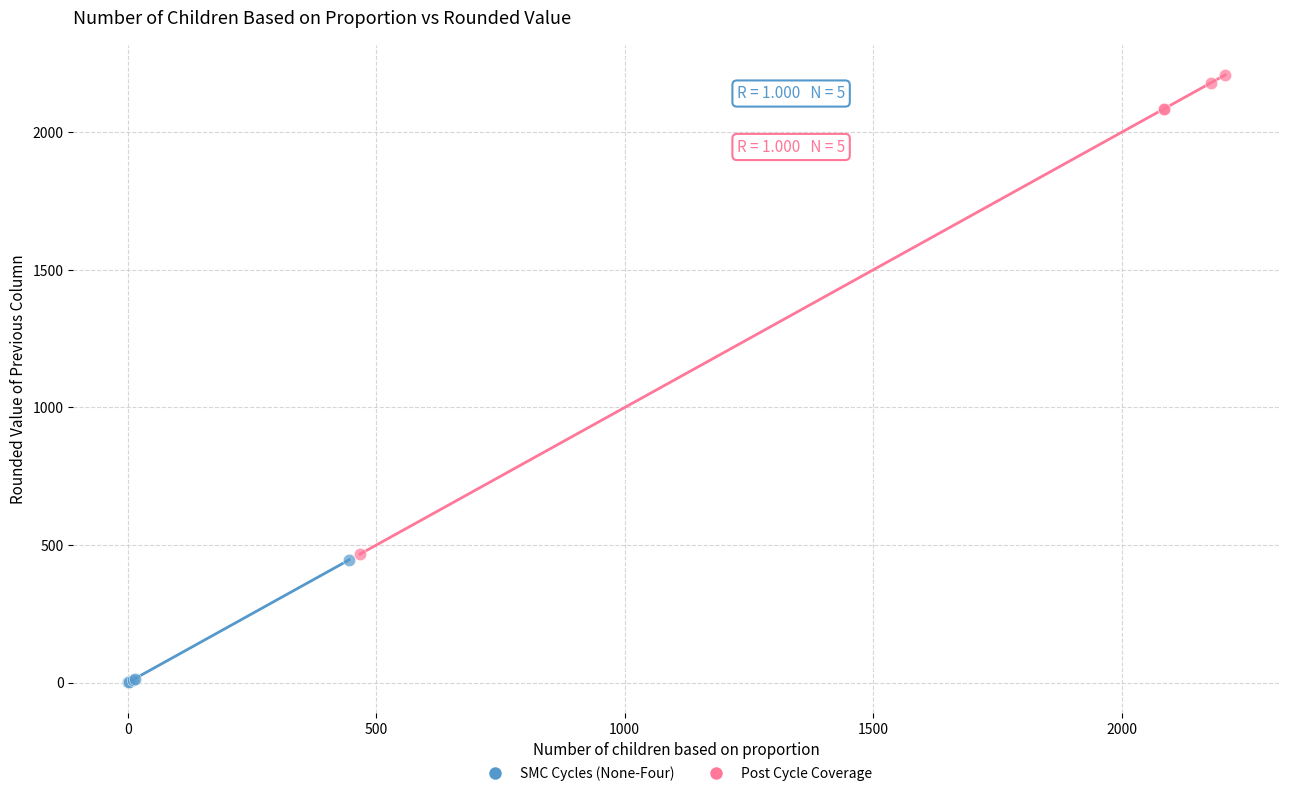

Which series contains the lowest Y value?

SMC Cycles (None-Four)